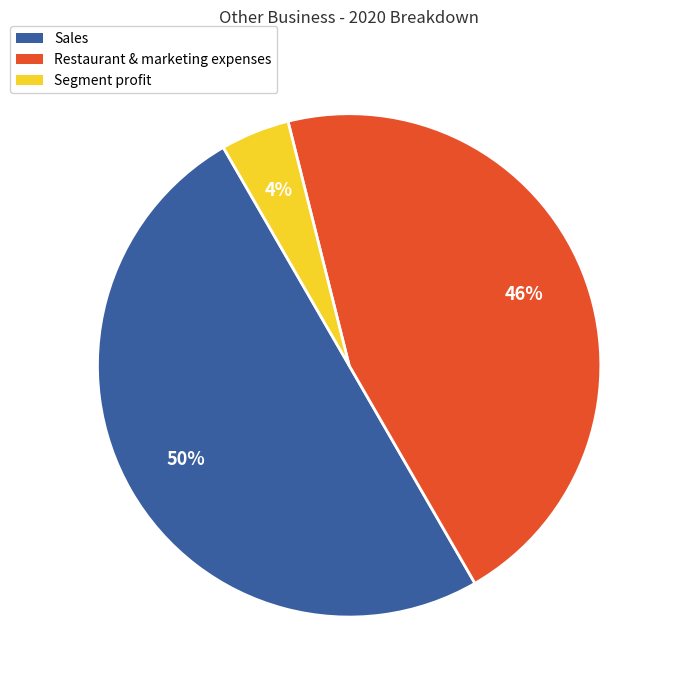

To the nearest percent, what portion does Sales represent?

50%